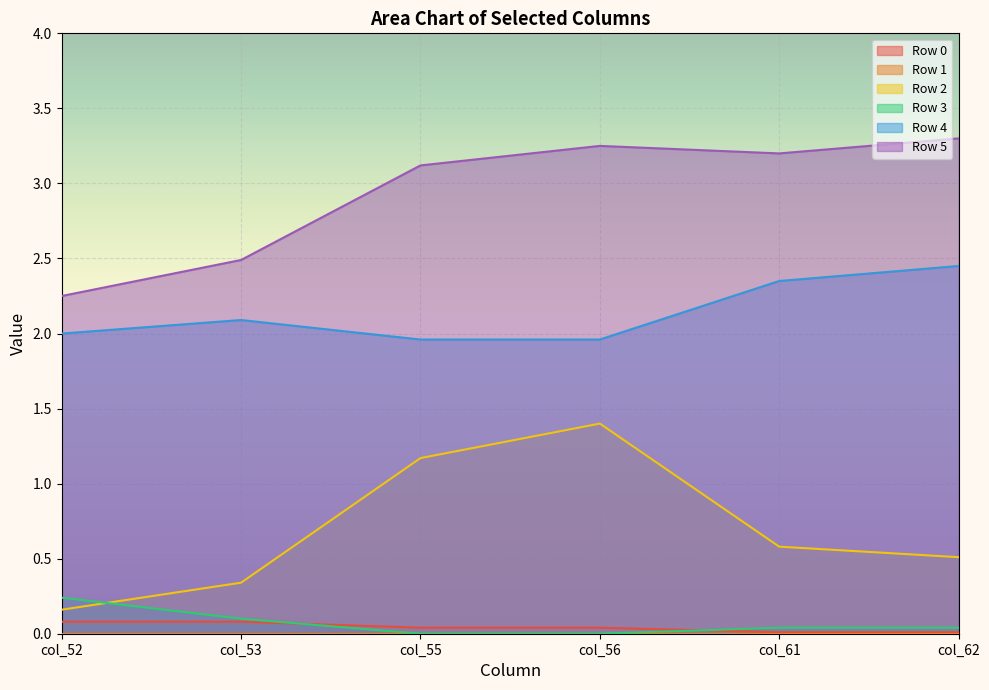

Count the Row 2 values in the range 0 to 1.

4